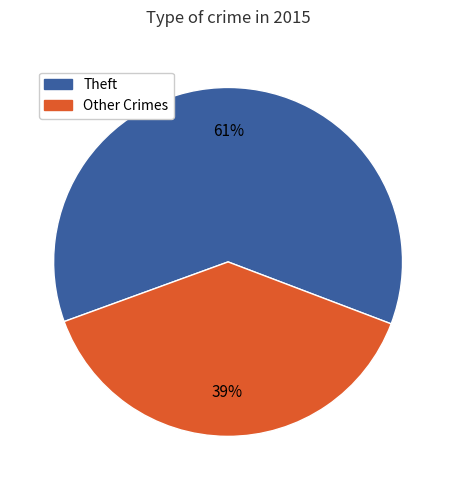

Is there any slice that represents more than half of the pie?

Yes